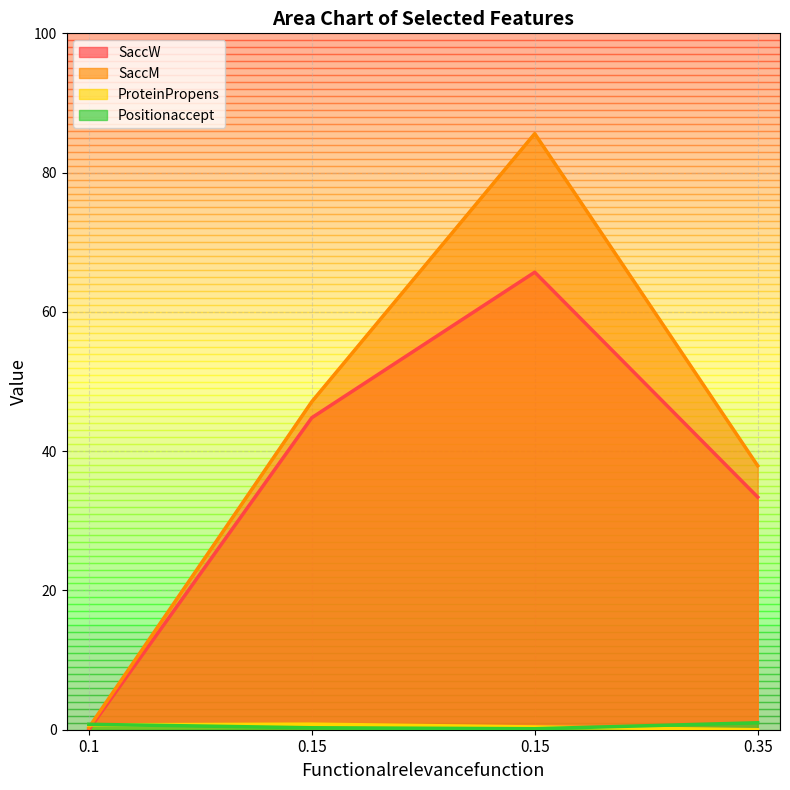

What is the difference between the maximum and minimum values in the SaccM series?

85.3